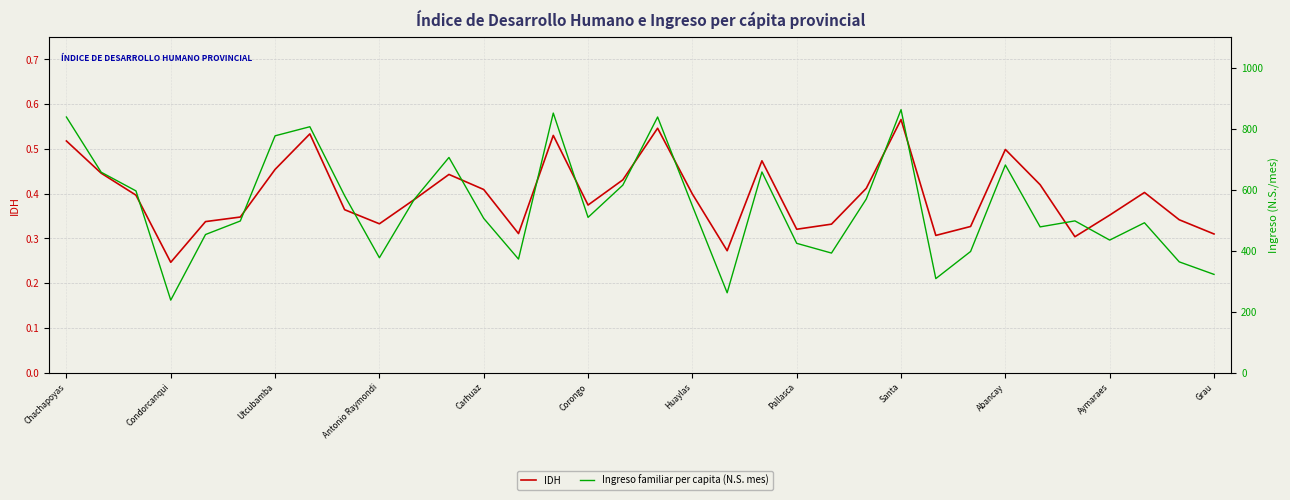

How many lines are shown in the chart?

2